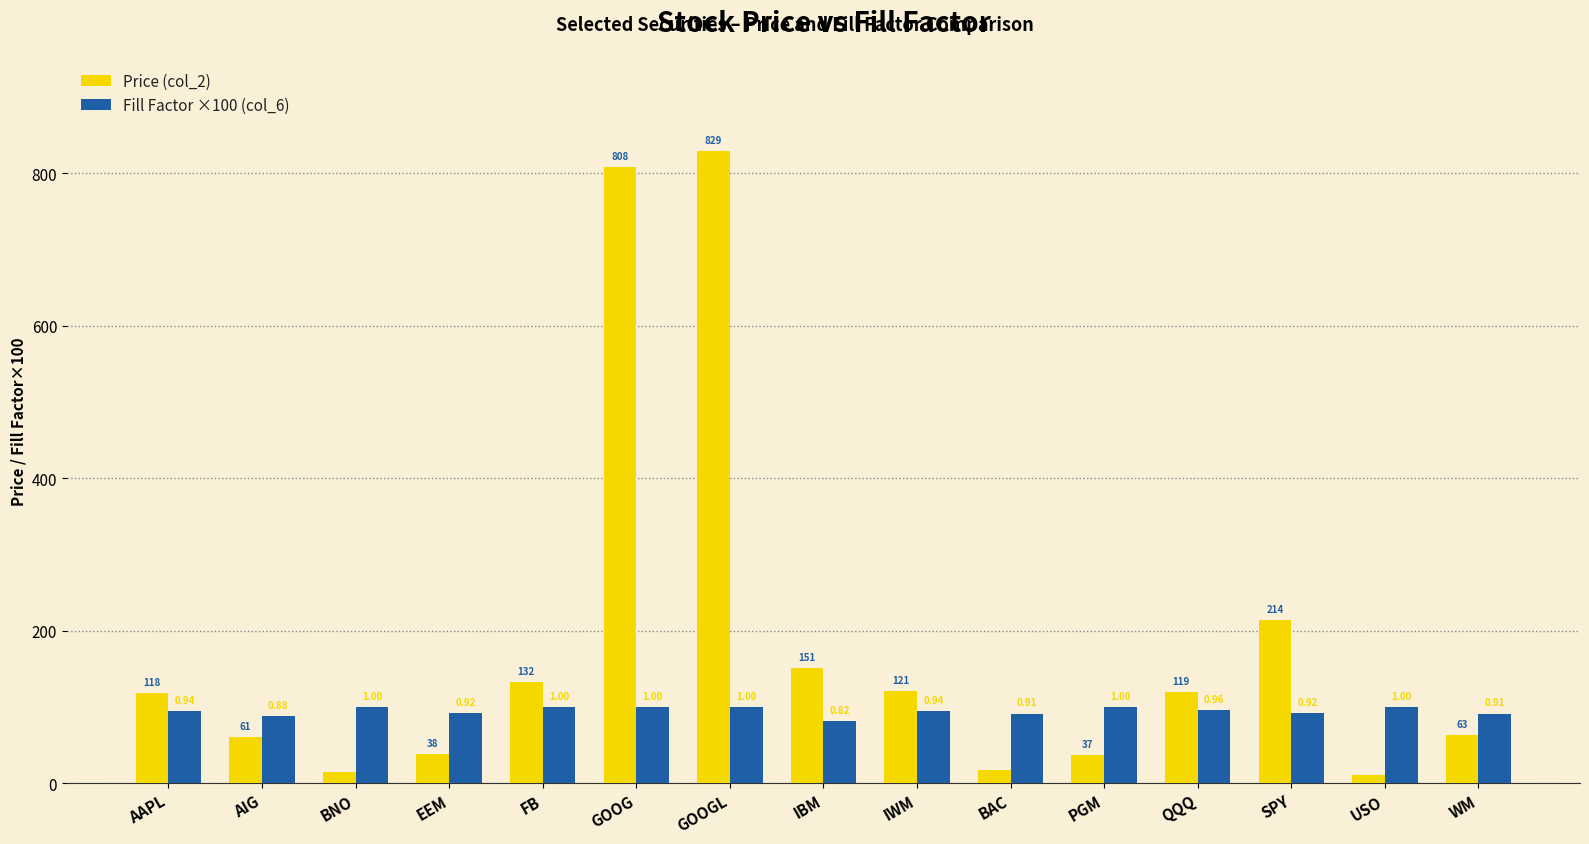

At which category does the chart reach its peak across all series?

GOOGL